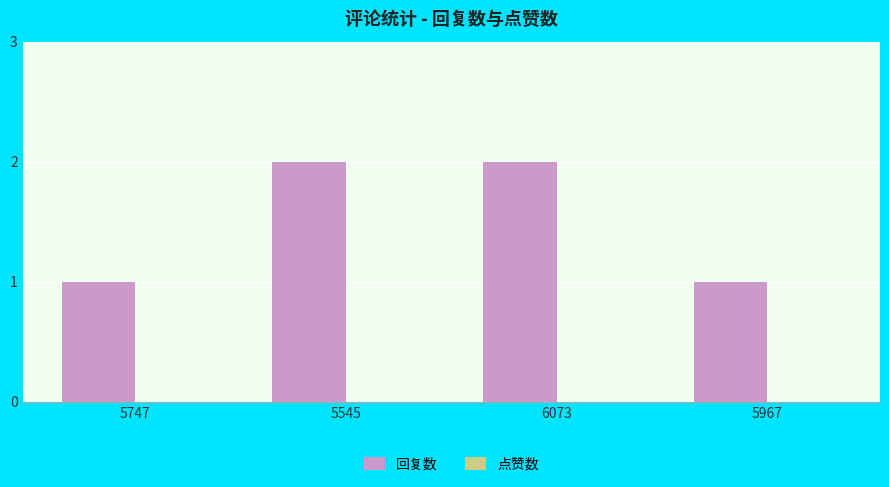

Which has a higher value, 6073 or 5967?

6073